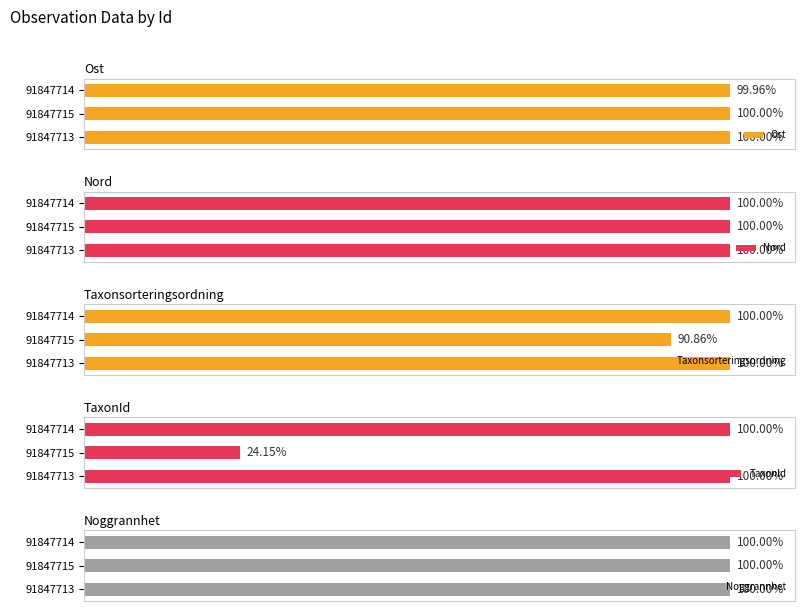

Which series has the largest total across all categories?

Nord